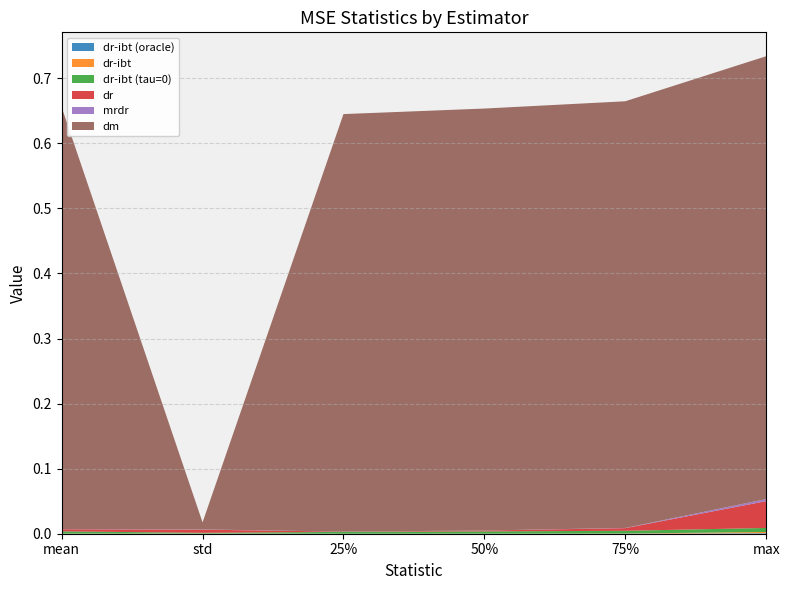

Reading right to left, list all the values displayed in this chart.

dr-ibt (oracle): max=0.0	75%=0.0	50%=0.0	25%=0.0	std=0.0	mean=0.0
dr-ibt: max=0.0	75%=0.0	50%=0.0	25%=0.0	std=0.0	mean=0.0
dr-ibt (tau=0): max=0.0	75%=0.0	50%=0.0	25%=0.0	std=0.0	mean=0.0
dr: max=0.0	75%=0.0	50%=0.0	25%=0.0	std=0.0	mean=0.0
mrdr: max=0.0	75%=0.0	50%=0.0	25%=0.0	std=0.0	mean=0.0
dm: max=0.7	75%=0.7	50%=0.6	25%=0.6	std=0.0	mean=0.6